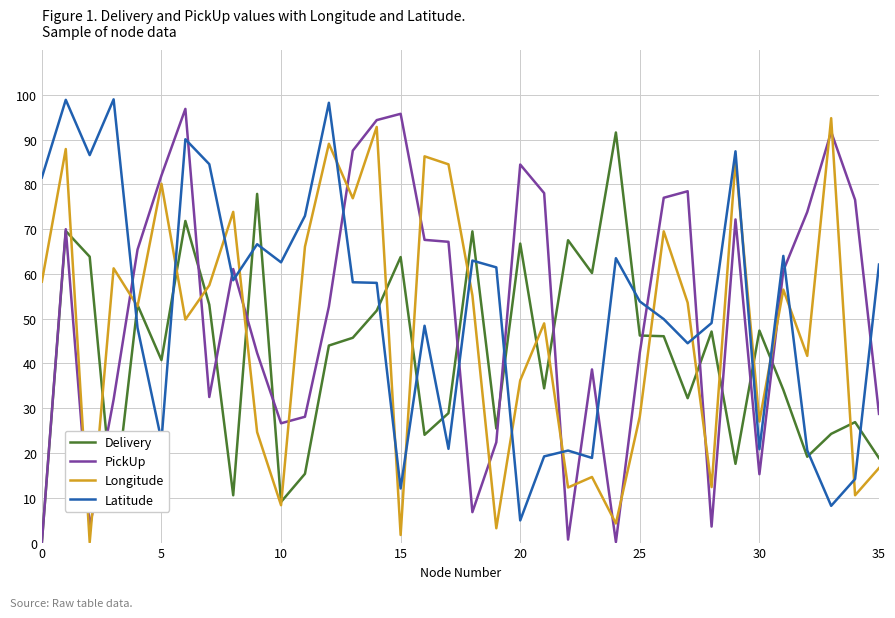

What is the maximum value shown in the chart?

99.0